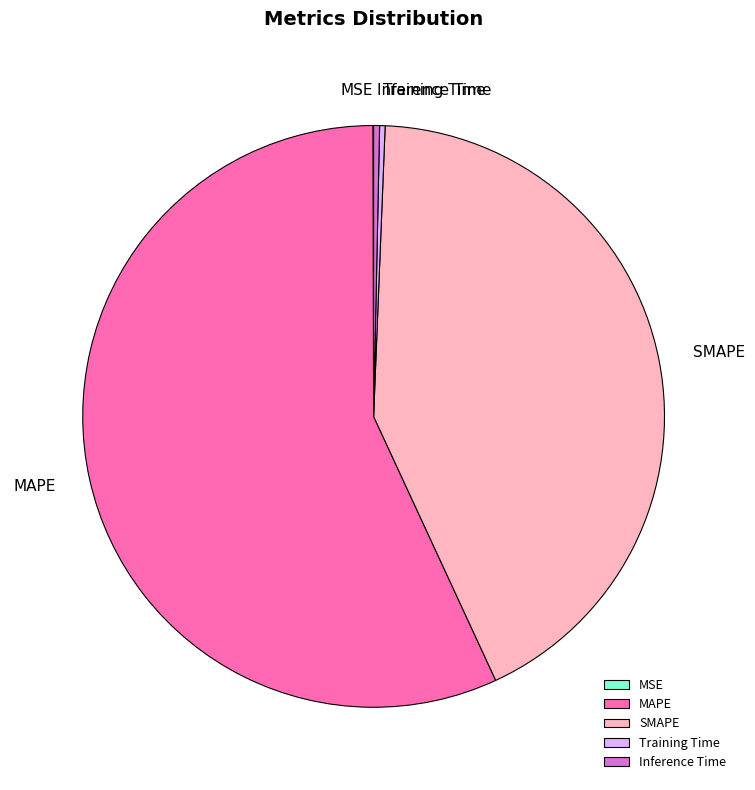

Is there any slice that represents more than half of the pie?

Yes